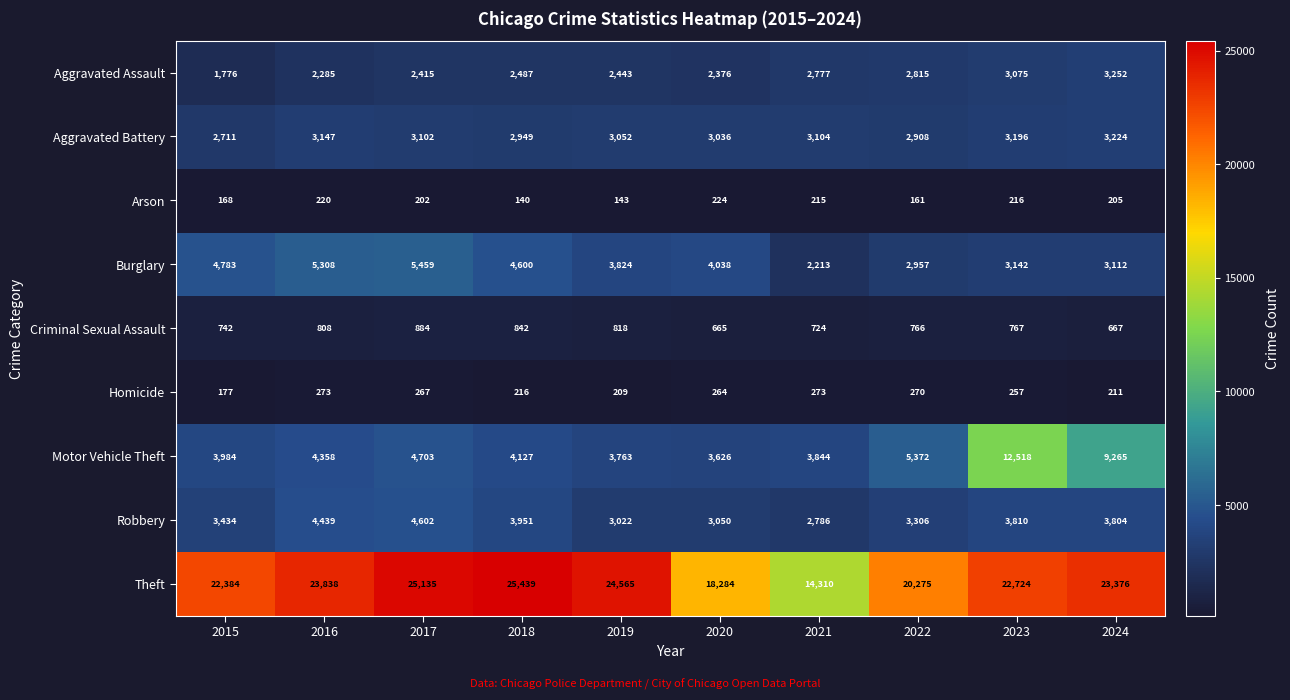

At how many categories does at least one series exceed 11907?

10